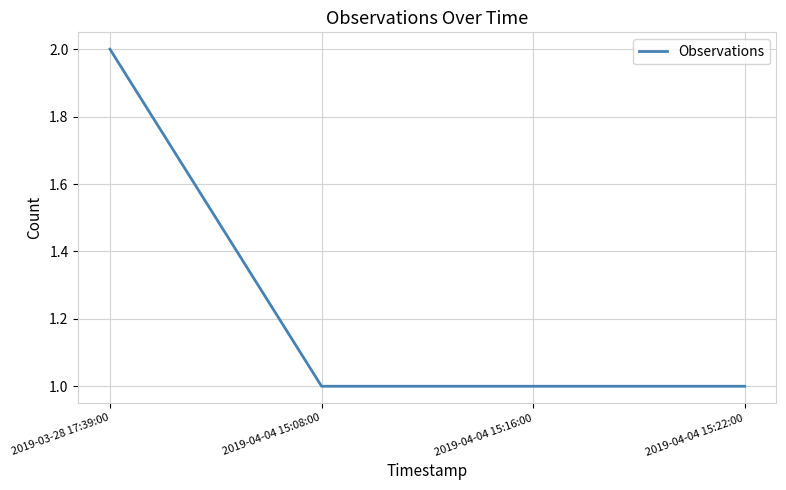

What position from the right is 2019-04-04 15:22:00?

1